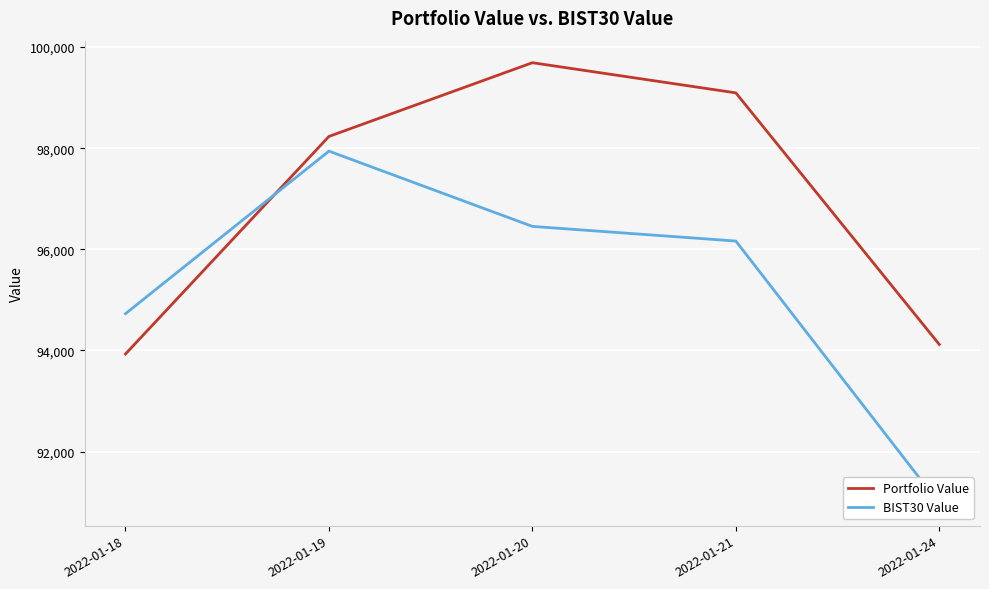

Where is Portfolio Value nearest to the value 96809?

2022-01-19